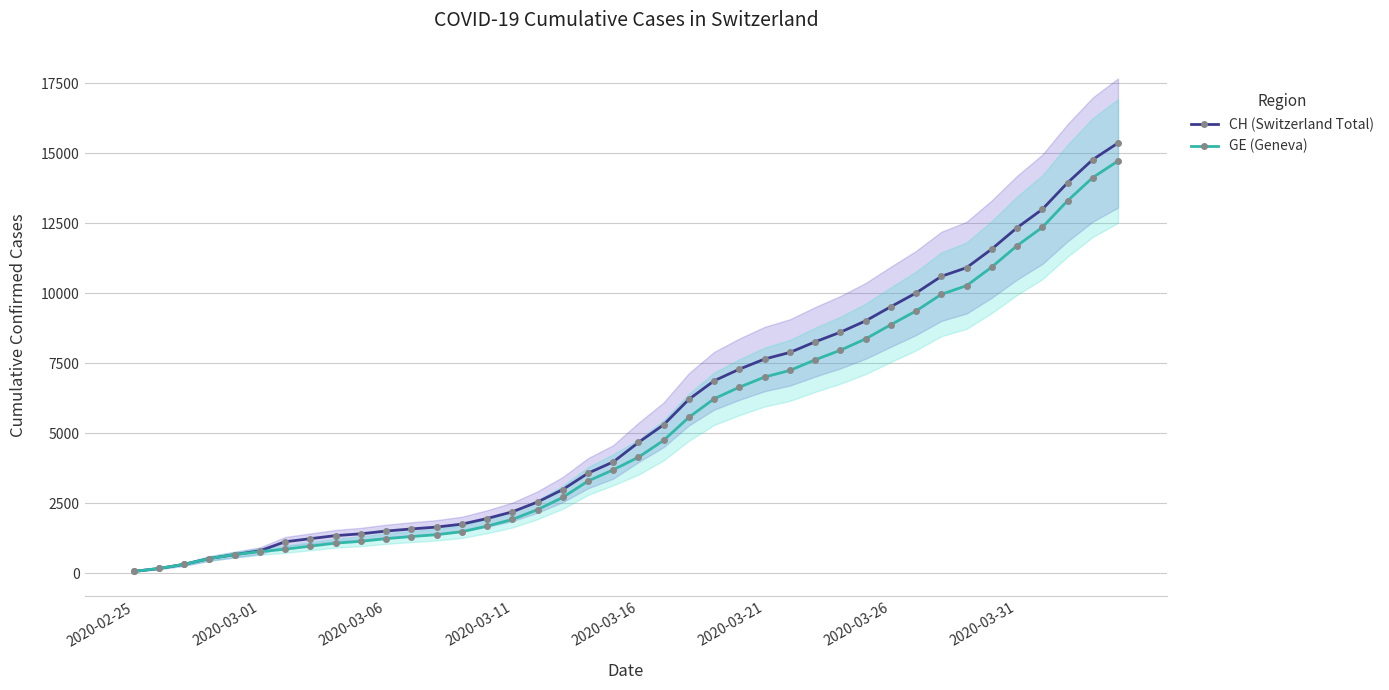

Which has a higher value, 26 or 2020-03-06?

26